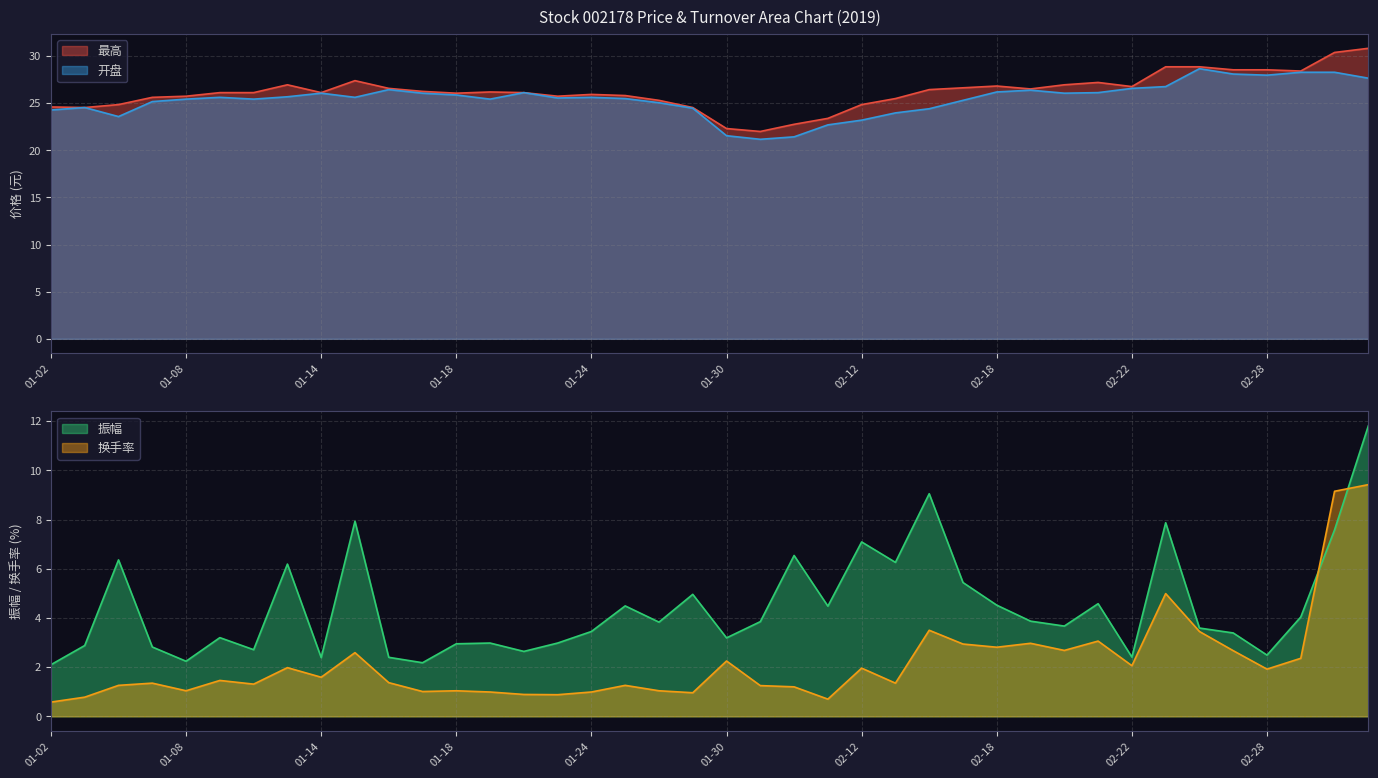

Which series has the largest total across all categories?

最高